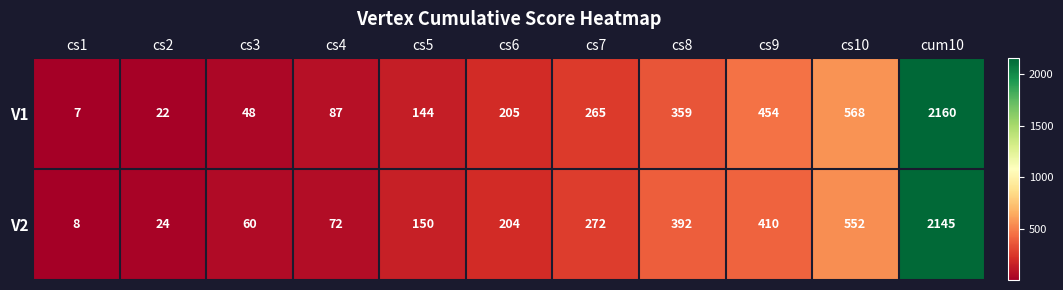

The V2 series shows 392 at cs8. True or false?

True